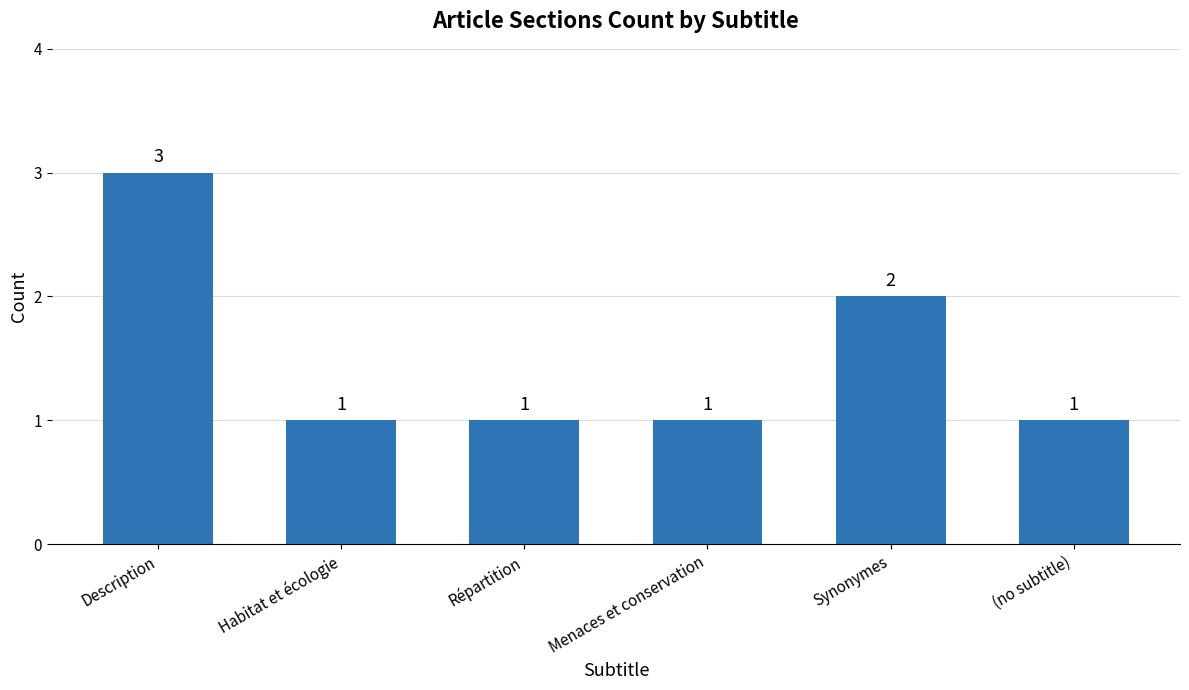

What position from the right is Menaces et conservation?

3